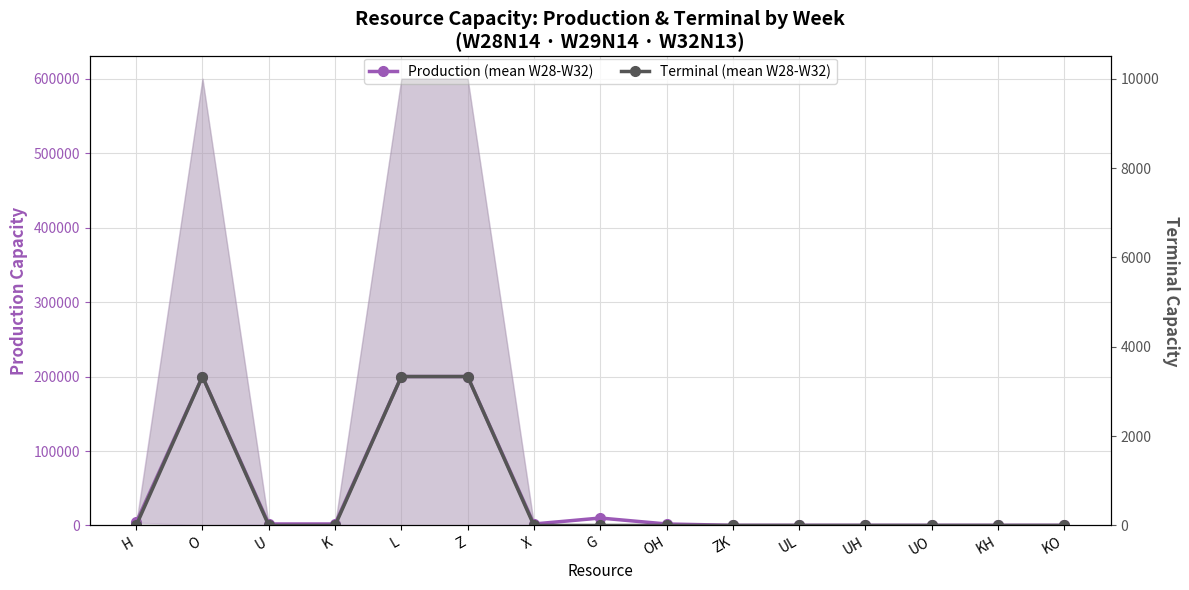

Where is the first local maximum for Production (mean W28-W32)?

O